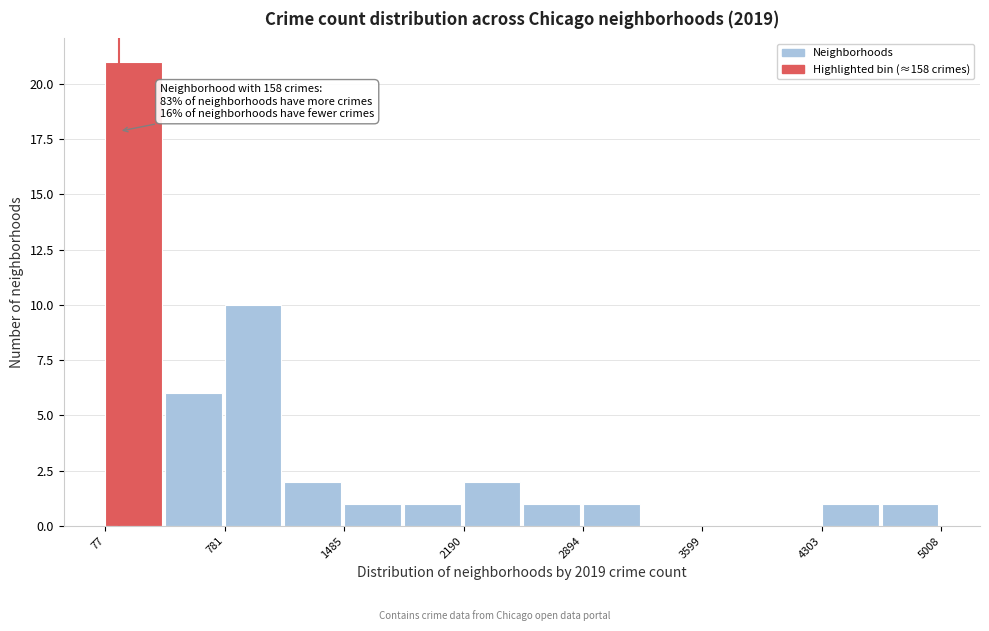

Read against the x-axis, roughly where is the centre of the tallest bar?

200